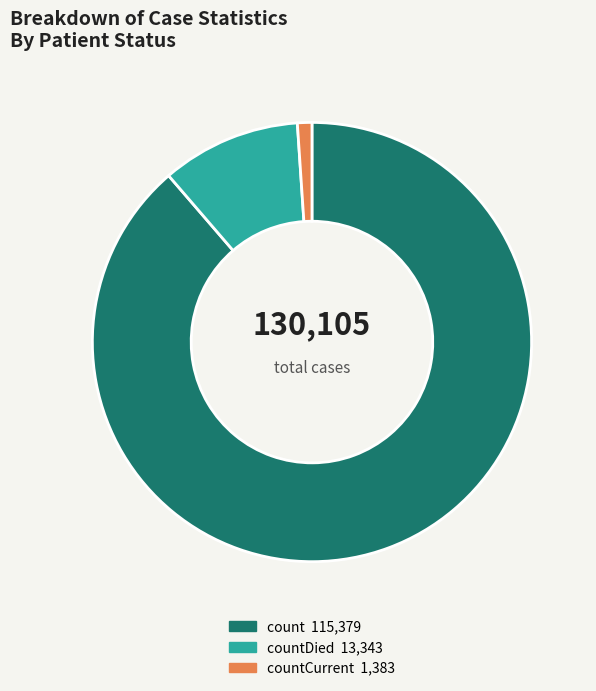

How many slices are in this pie chart?

3